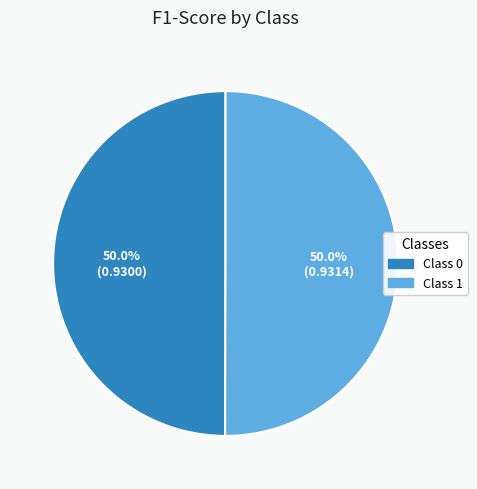

What is the total percentage of Class 1 and Class 0?

100.0%